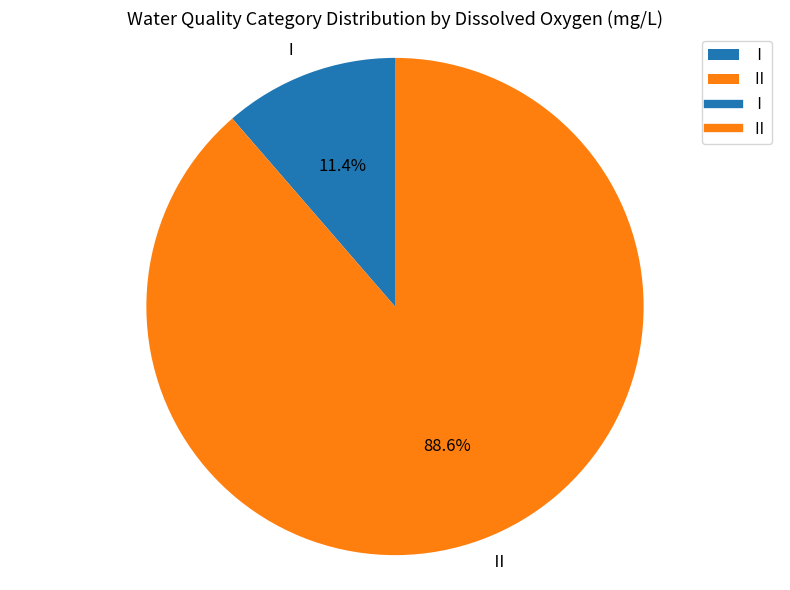

Which has a higher value, Ⅱ or Ⅰ?

Ⅱ